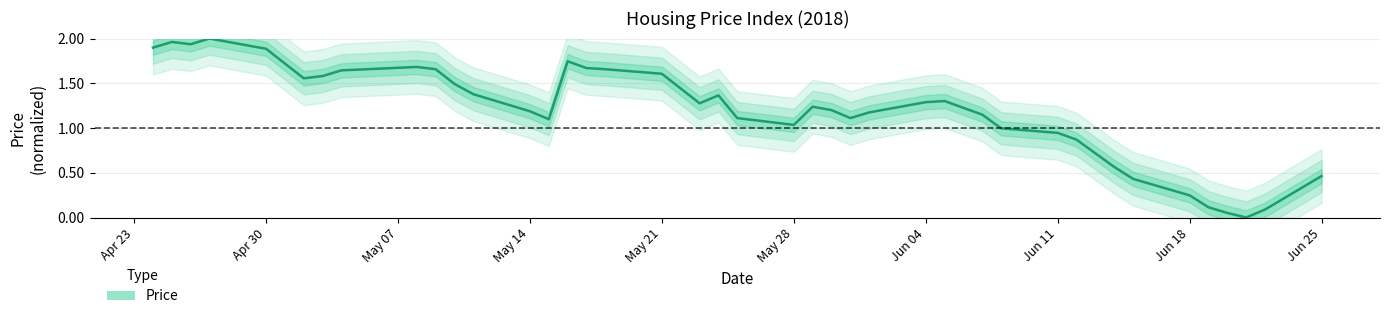

How many interior local peaks (higher than both neighbors) does the data have?

7